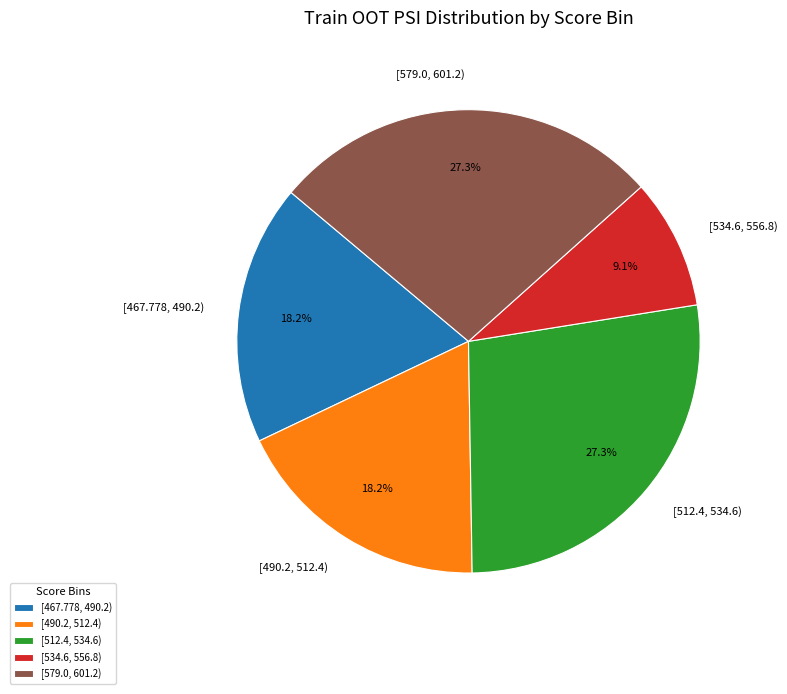

Which has a higher value, [467.778, 490.2) or [579.0, 601.2)?

[579.0, 601.2)